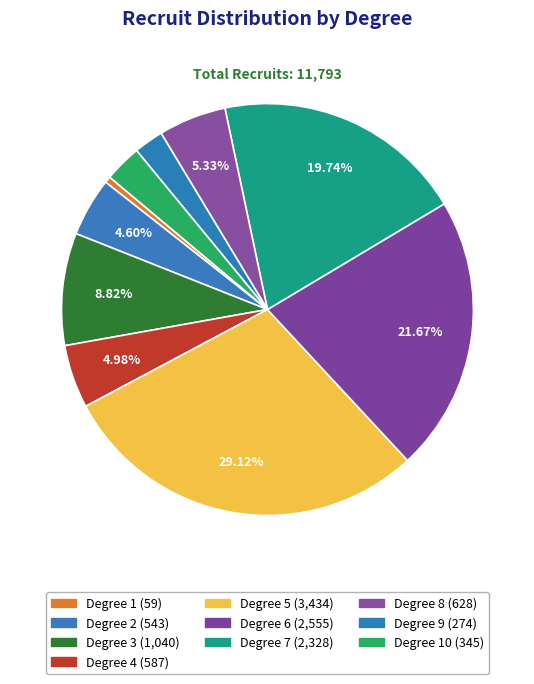

How many slices are in this pie chart?

10